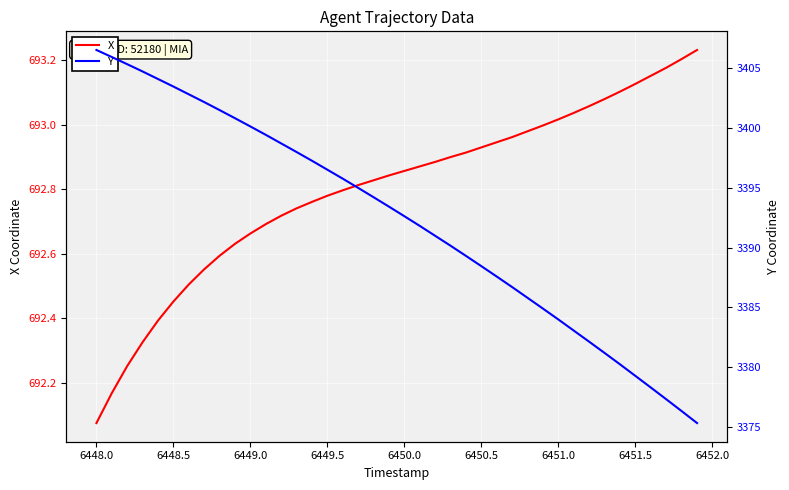

True or false: Y has more than 2 points higher than both neighbors.

False